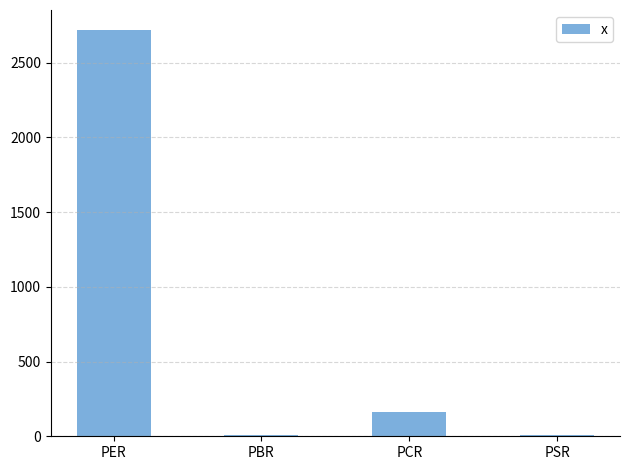

Where is the data nearest to the value 1363?

PCR